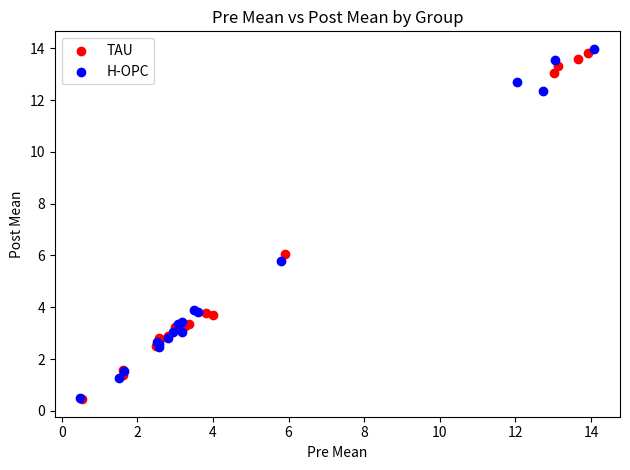

What are all the series names shown in the legend?

TAU, H-OPC